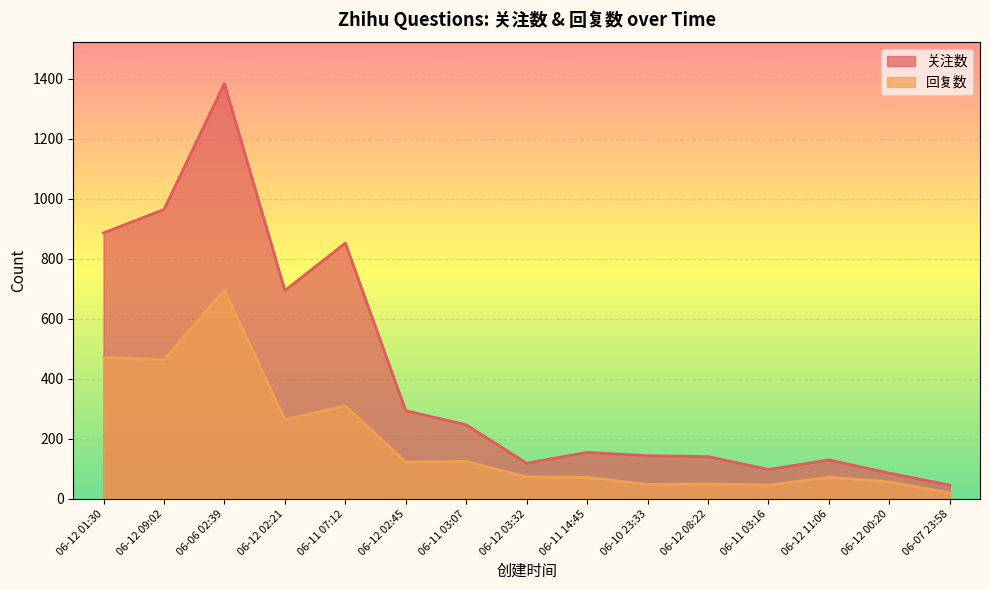

What is the label of the 9th point from the left?

06-11 14:45